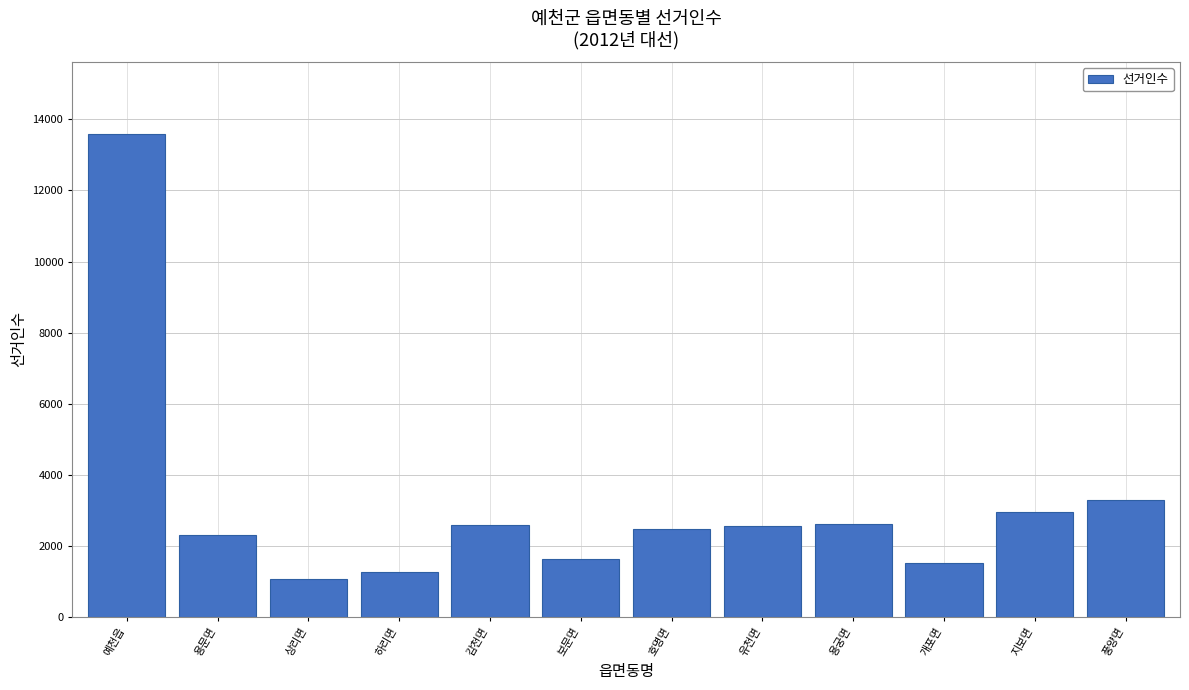

What is the label of the 1st bar from the right?

풍양면